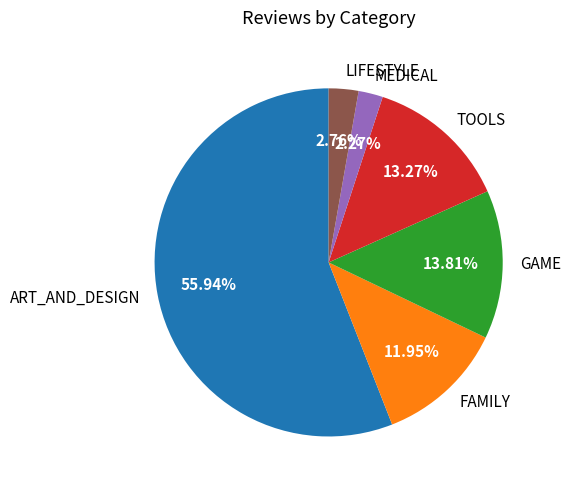

Which slice is the largest?

ART_AND_DESIGN